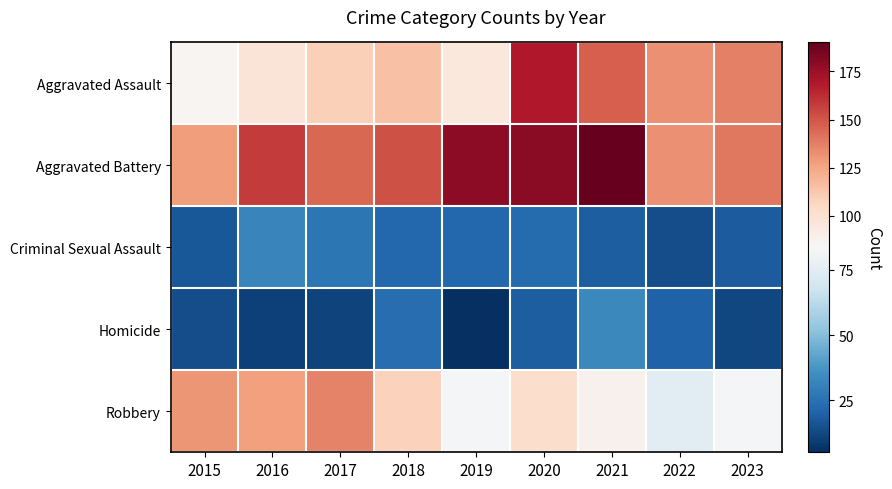

Reading left to right, list all the values displayed in this chart.

Aggravated Assault: 2015=86	2016=97	2017=109	2018=115	2019=95	2020=169	2021=147	2022=132	2023=137
Aggravated Battery: 2015=128	2016=158	2017=145	2018=151	2019=179	2020=180	2021=190	2022=132	2023=140
Criminal Sexual Assault: 2015=17	2016=32	2017=27	2018=22	2019=22	2020=23	2021=19	2022=14	2023=18
Homicide: 2015=14	2016=10	2017=11	2018=24	2019=5	2020=19	2021=33	2022=20	2023=12
Robbery: 2015=131	2016=127	2017=136	2018=108	2019=82	2020=102	2021=88	2022=75	2023=83